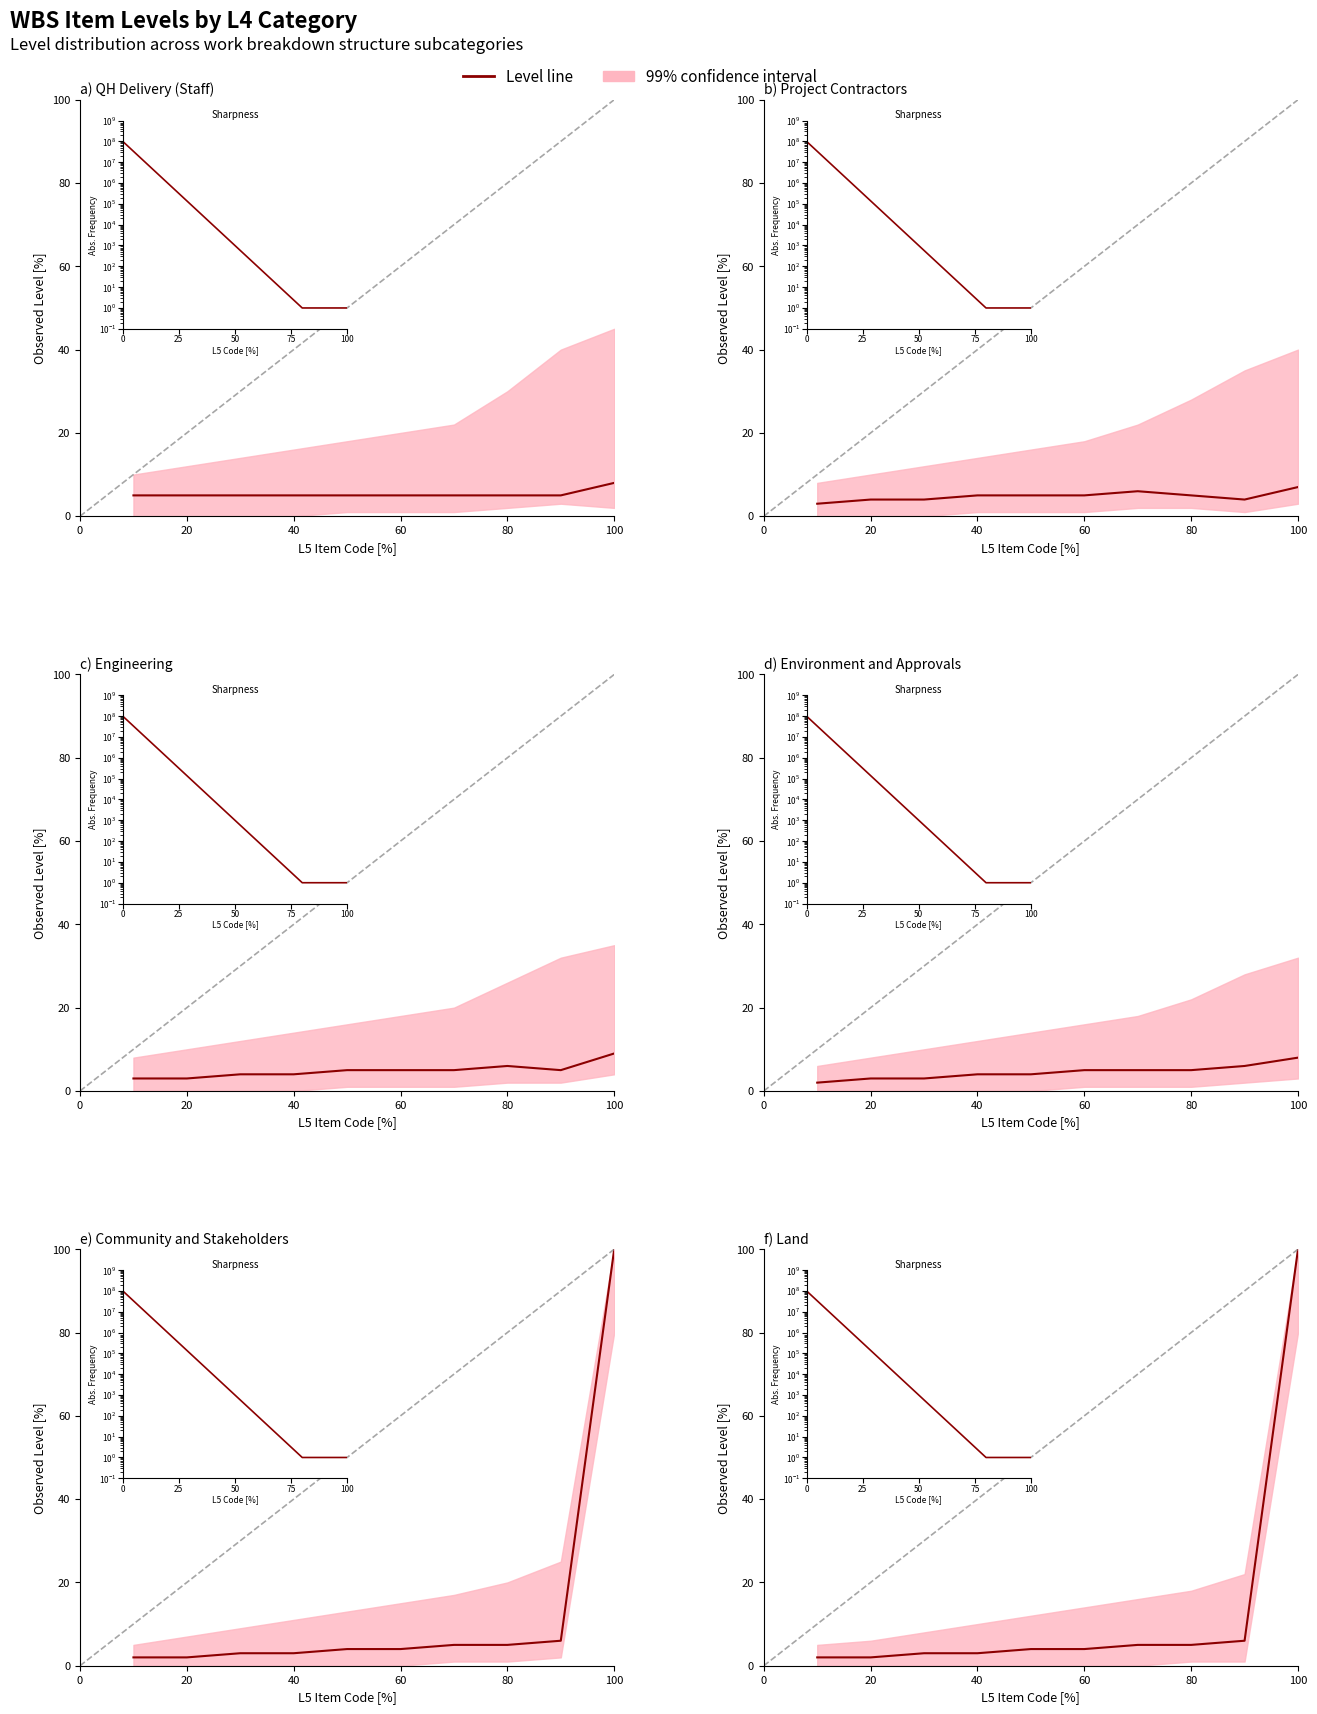

What is the difference between the values at 0 and 8?

4